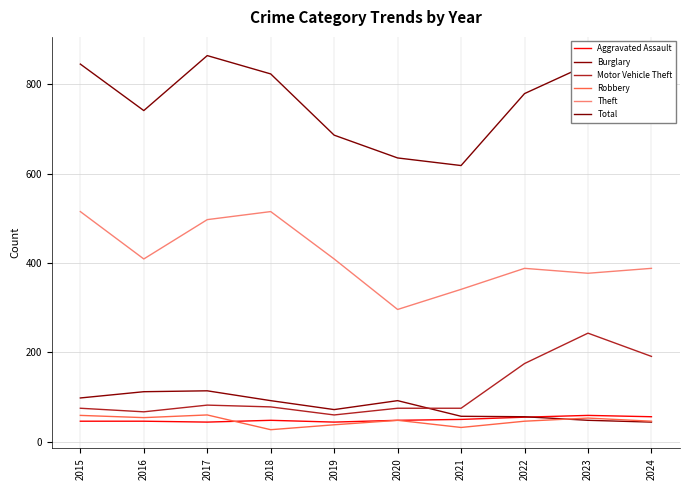

In Theft, how many points are lower than both neighbors (excluding endpoints)?

3